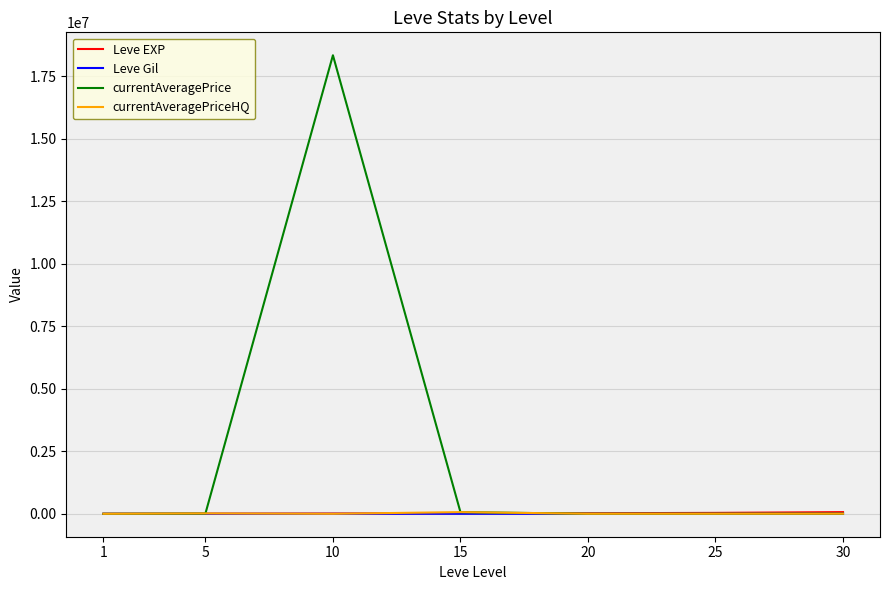

What is the difference between the Leve Gil values at 20 and 5?

151.0